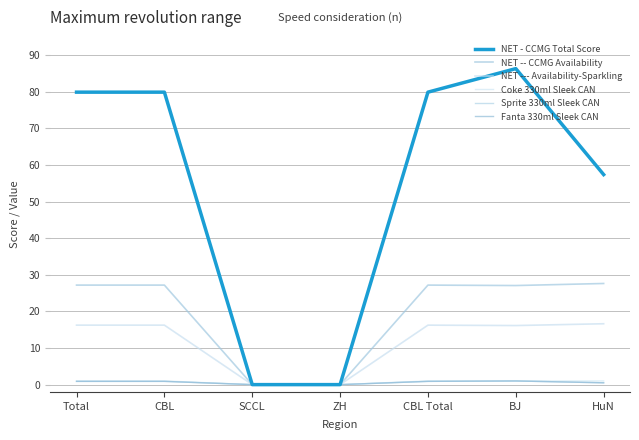

Does the chart have visible grid lines?

Yes